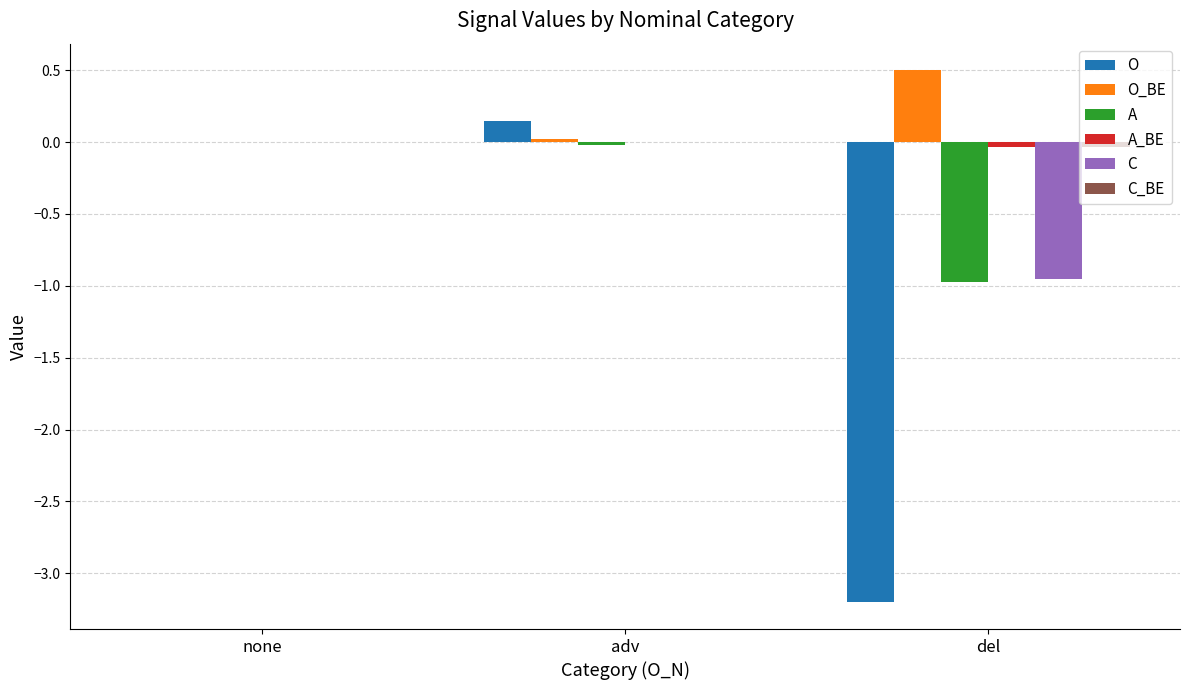

The O_BE series shows 0.5 at del. True or false?

True